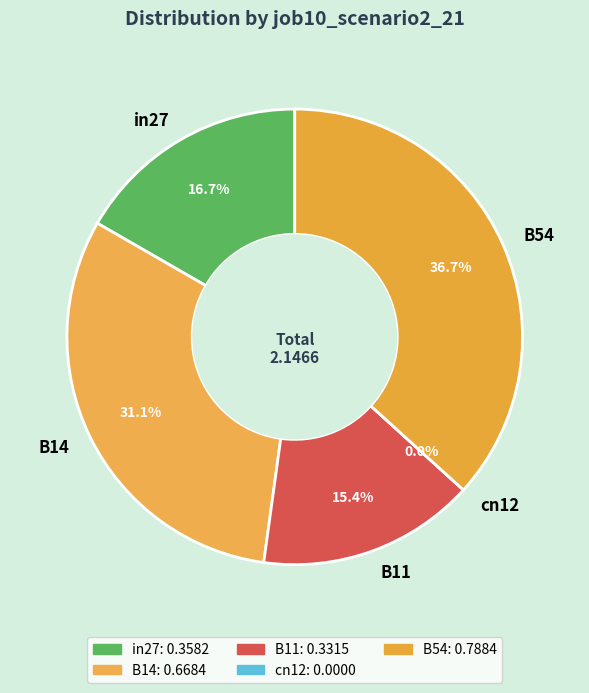

To the nearest percent, what portion does B54 represent?

37%